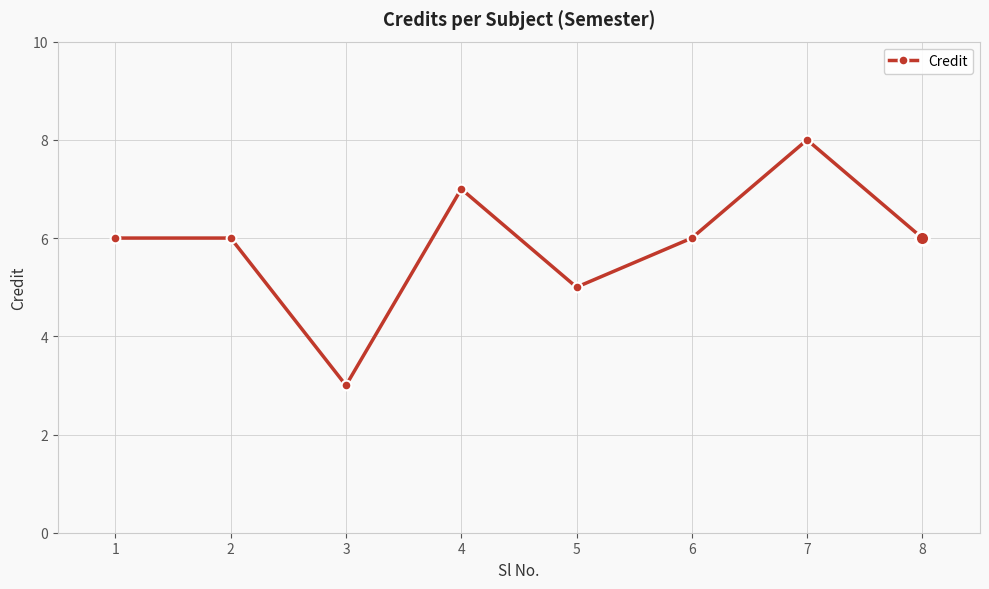

Where is the first local minimum?

3